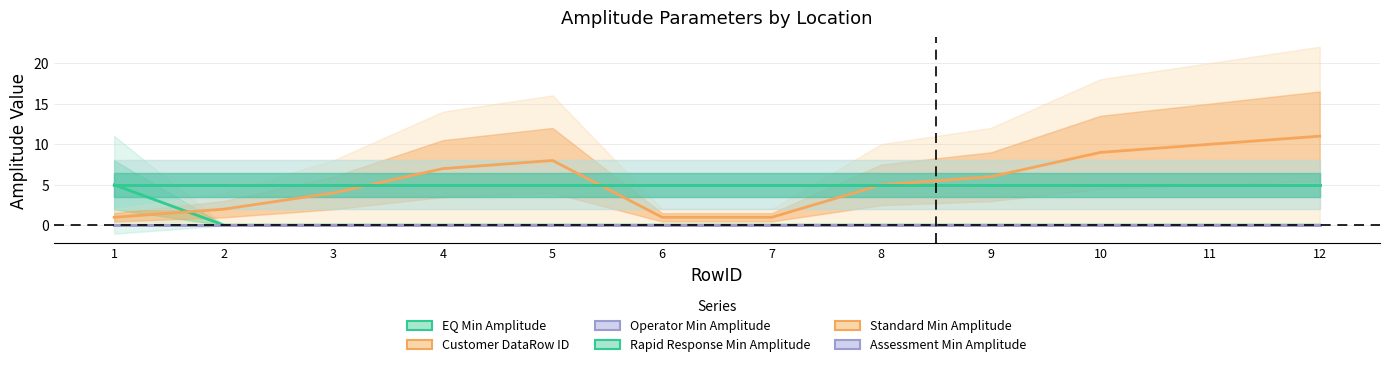

What are all the series names shown in the legend?

EQ Min Amplitude, Customer DataRow ID, Operator Min Amplitude, Rapid Response Min Amplitude, Standard Min Amplitude, Assessment Min Amplitude